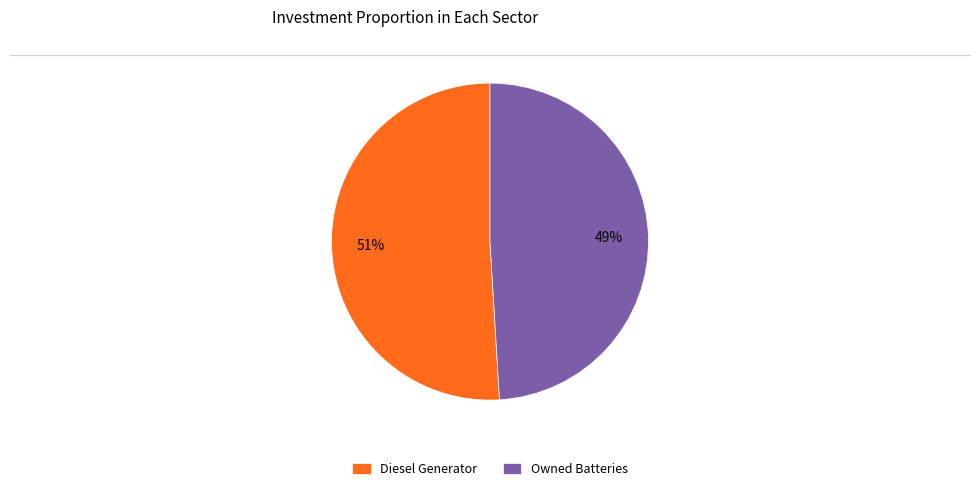

What is the majority slice?

Diesel Generator